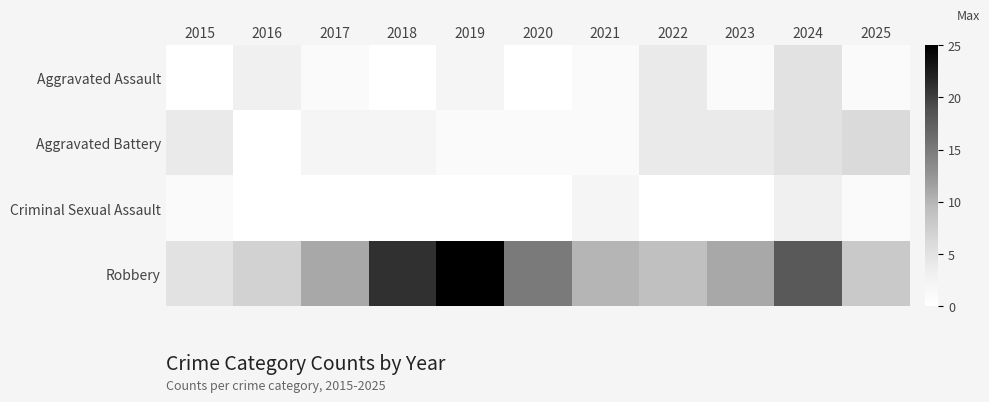

Is the value of Robbery at 2015 greater than the value of Aggravated Assault at 2024?

No